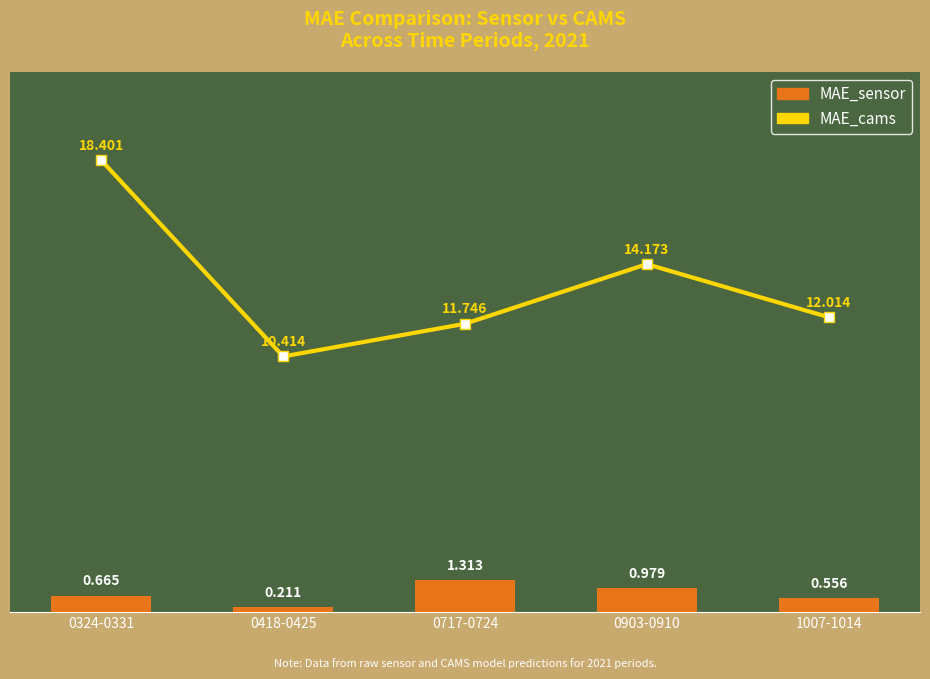

What is the average value of the MAE_cams series?

13.3